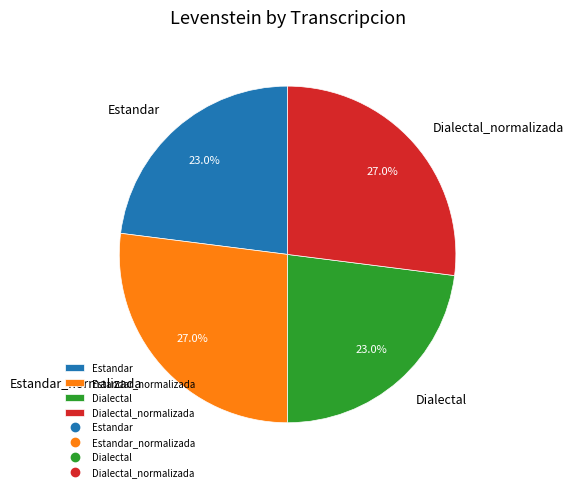

What portion of the pie excludes Dialectal?

77.0%